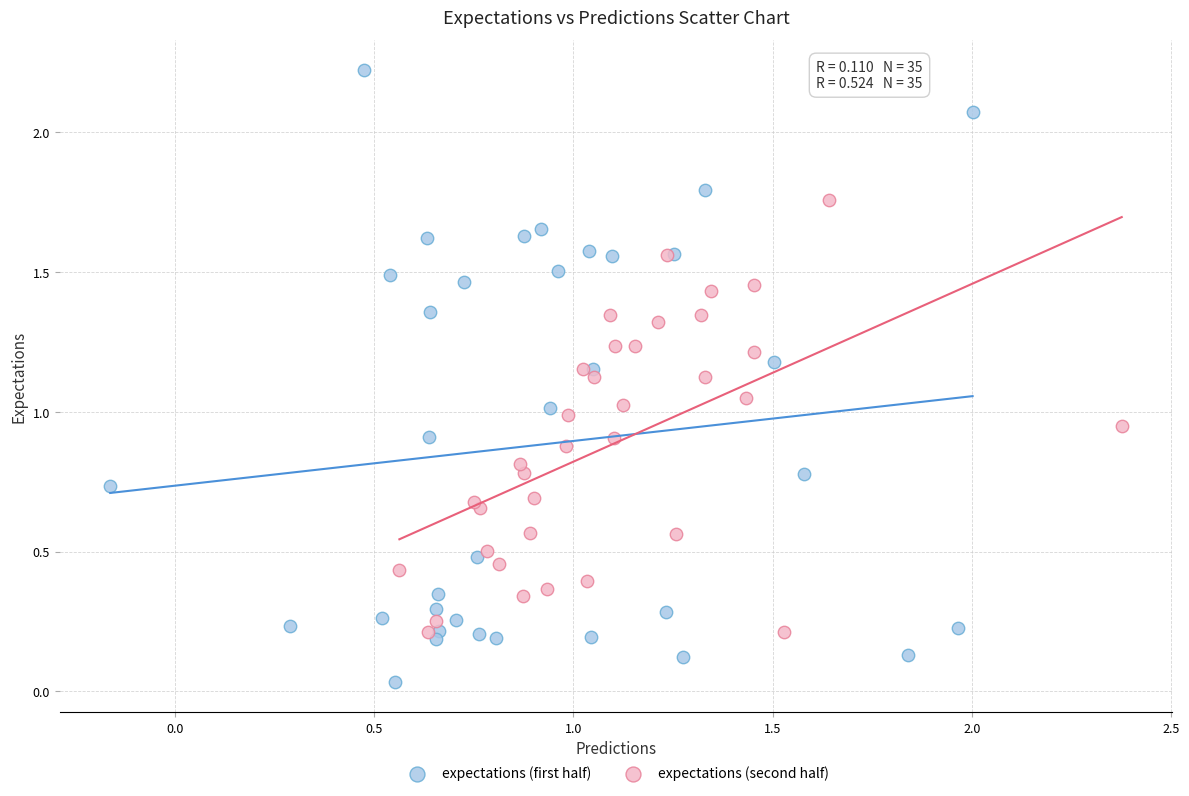

Which series contains the highest Y value?

expectations (first half)